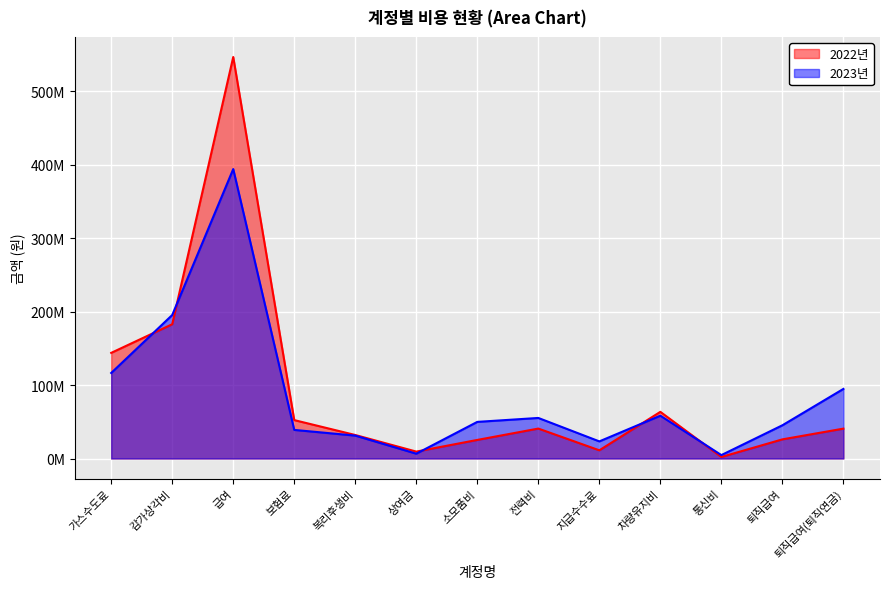

Is it true that 2023년 equals 58304460 at 차량유지비?

True